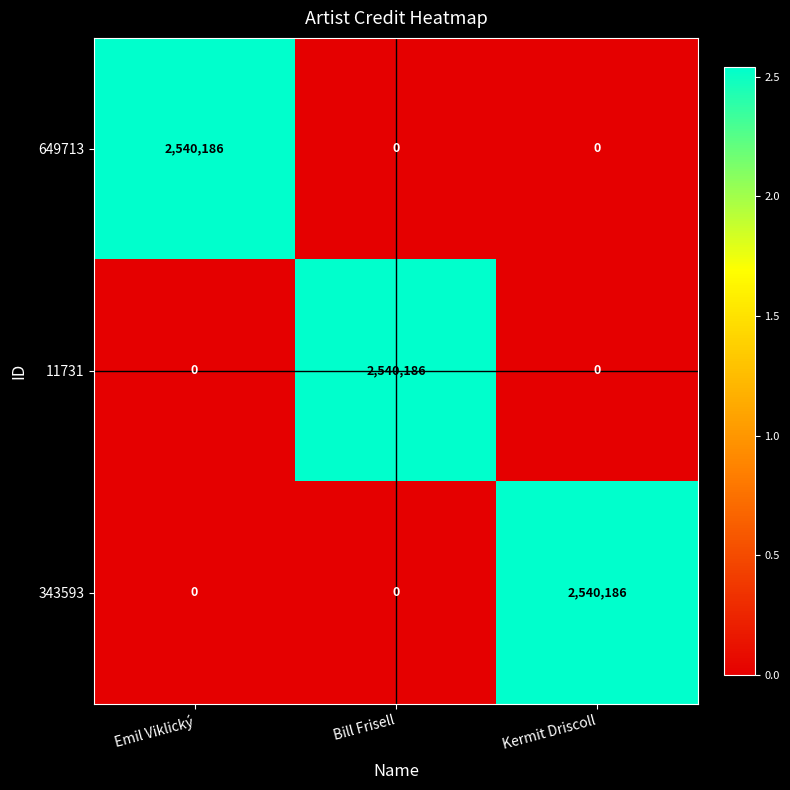

Count the number of categories in the chart.

3